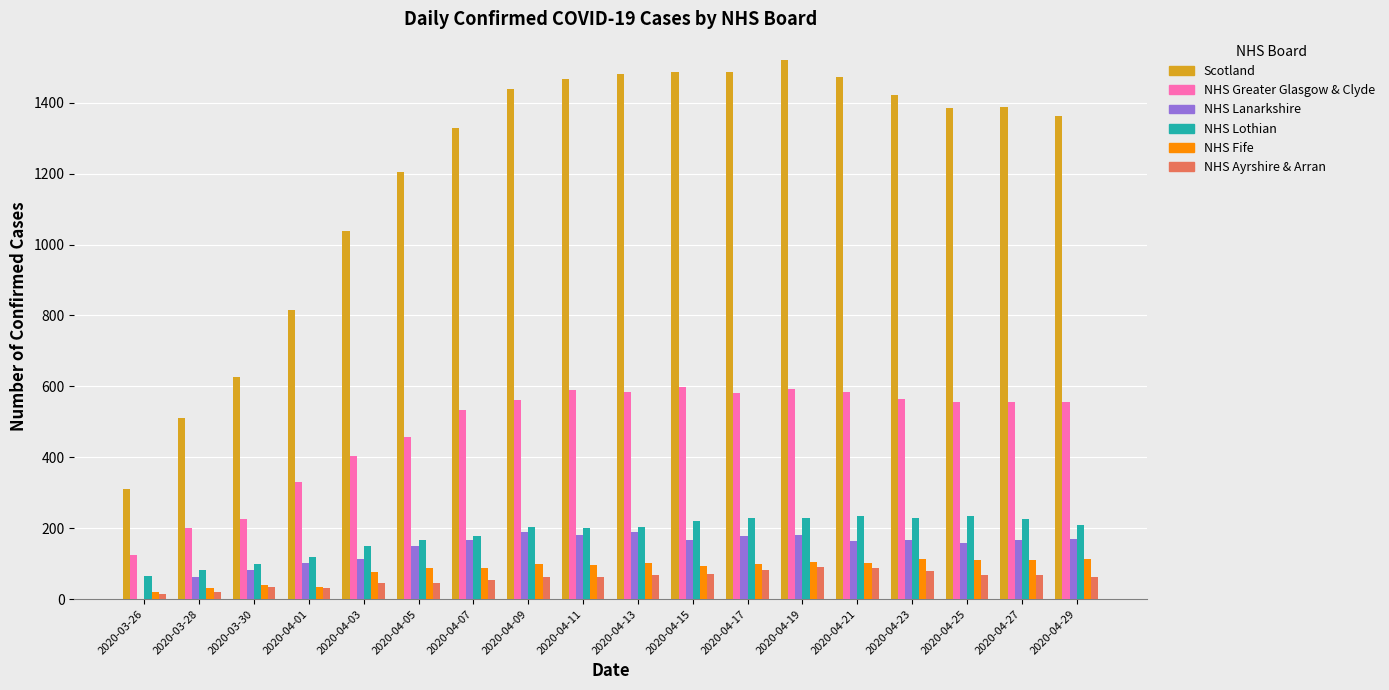

What is the sum of all NHS Ayrshire & Arran values?

1046